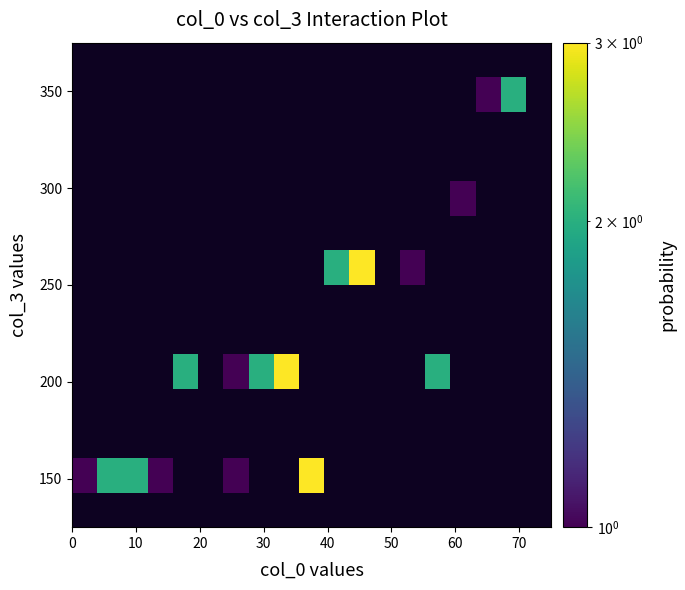

How many series are shown in this chart?

1